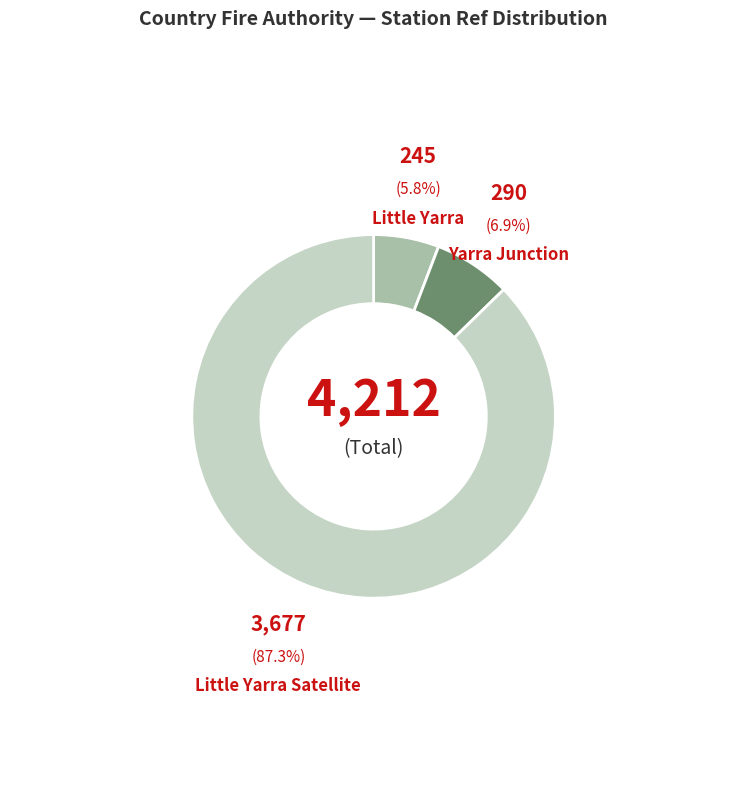

To the nearest percent, what is the combined percentage of Yarra Junction and Little Yarra Satellite?

94%